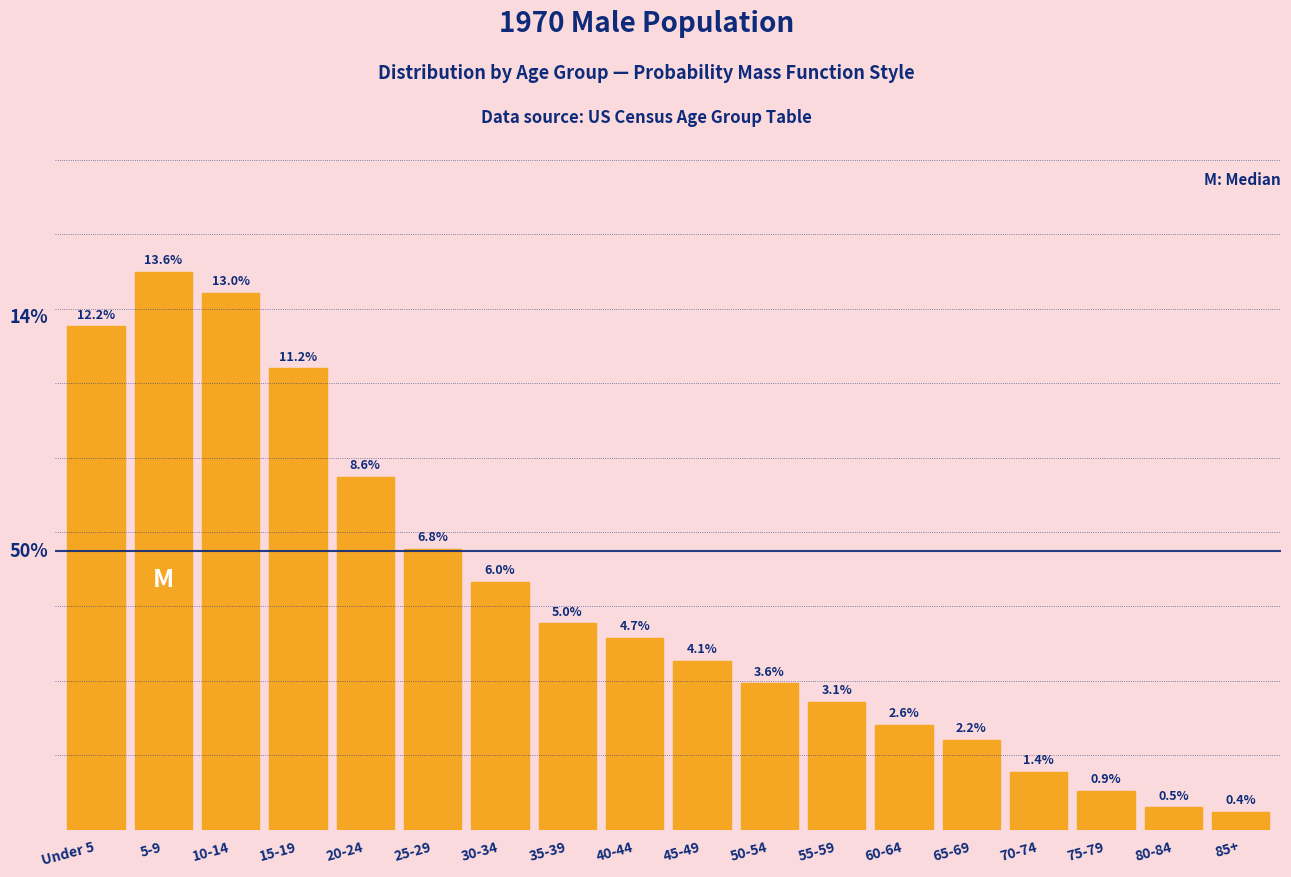

At which category does the chart reach its peak across all series?

5-9